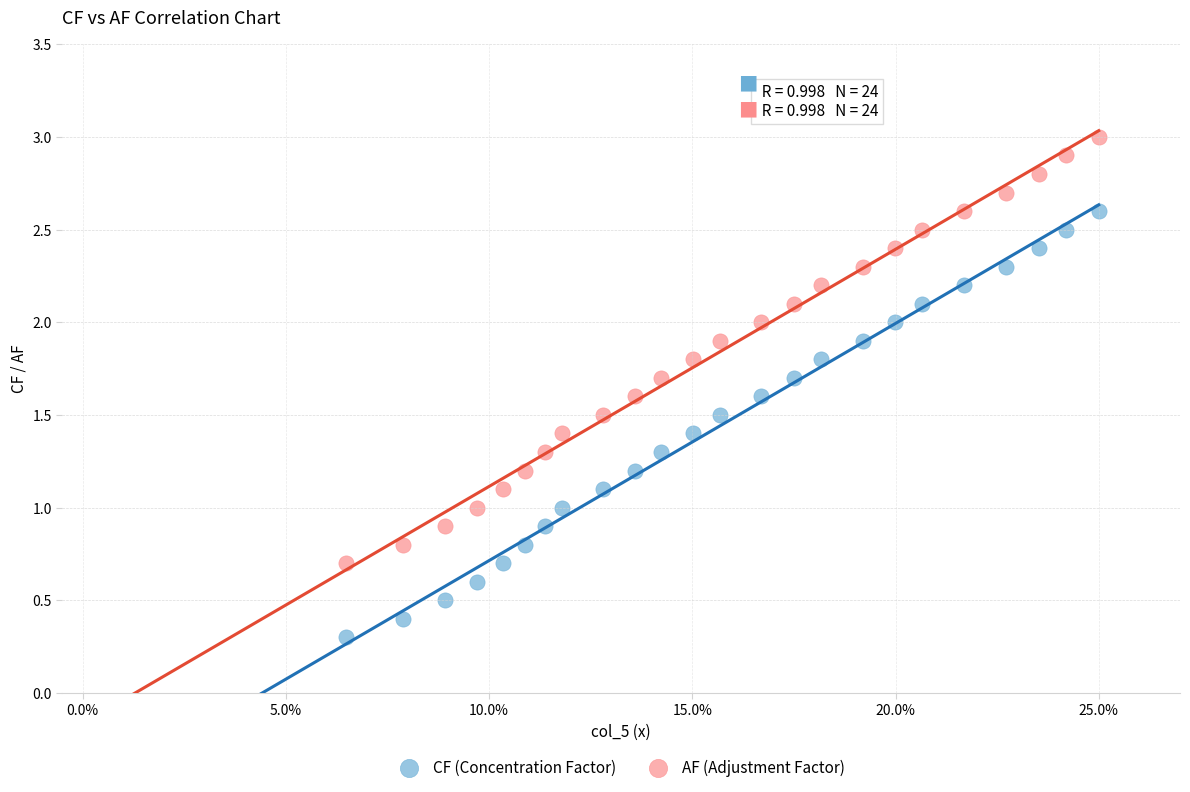

Which series reaches the minimum Y coordinate?

CF (Concentration Factor)